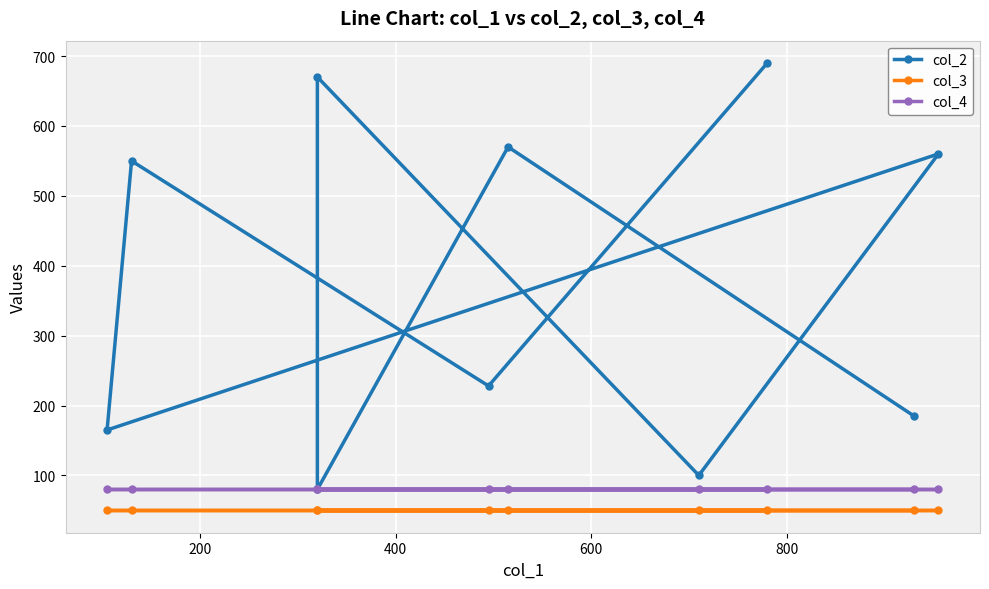

Rank the series by their maximum value, from highest to lowest.

col_2, col_4, col_3